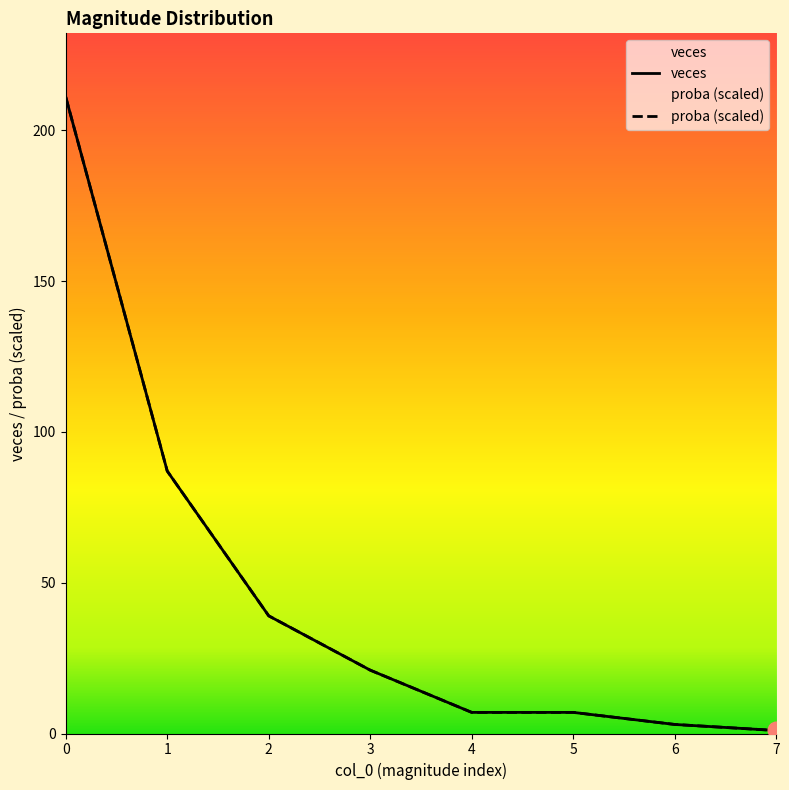

True or false: proba and veces intersect in this chart.

False